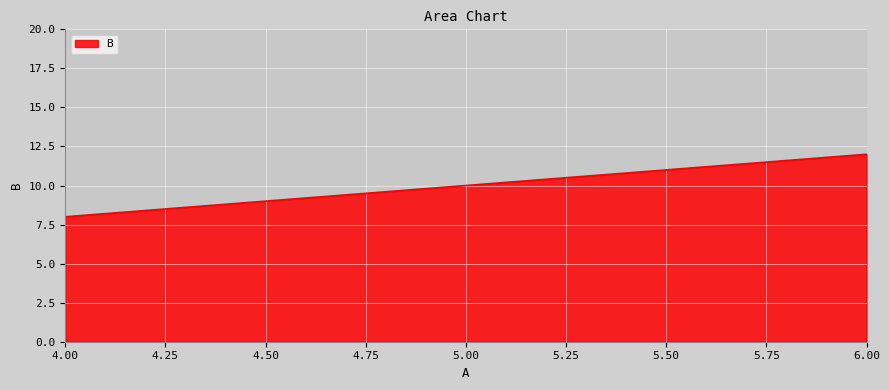

List the labels in order of value, largest first.

6.00, 5.00, 4.00